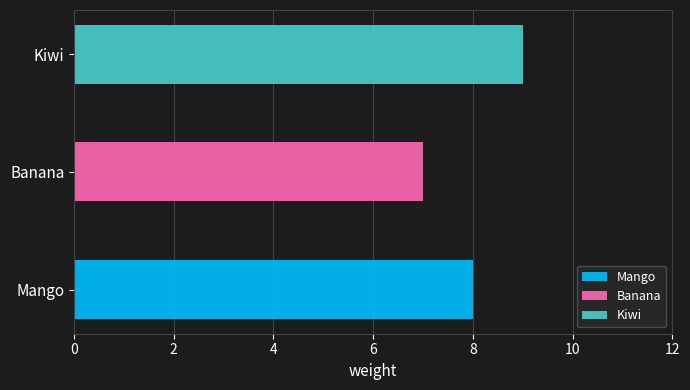

Which category has the lowest value across all series?

Banana